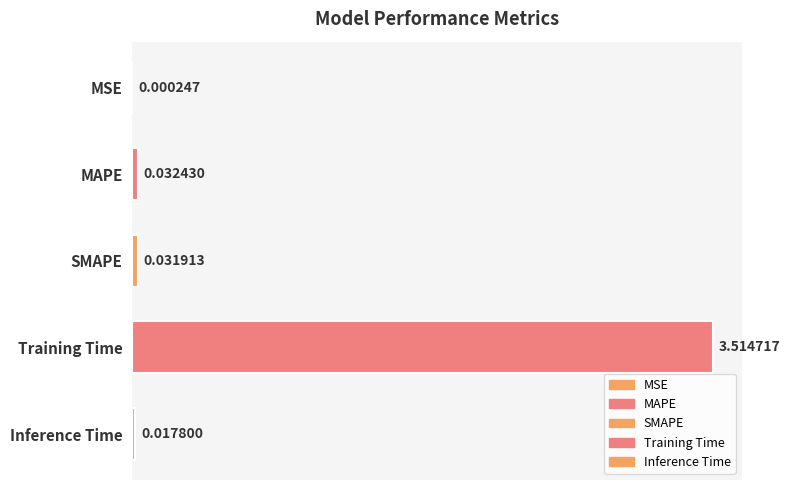

Where is the data nearest to the value 1?

MAPE